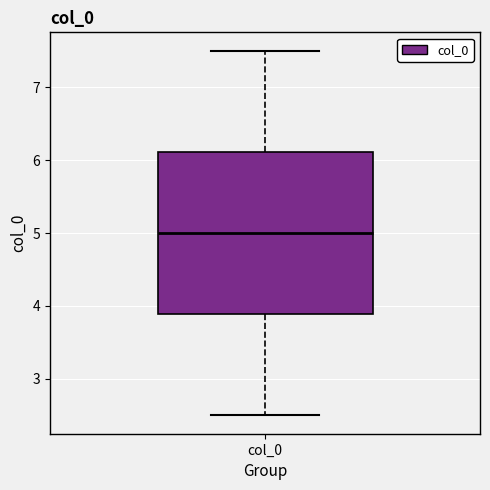

Where does the lower whisker of the box for col_0 end on the y-axis? The values are not printed on the chart, so give them approximately, as read against the axis.

2.5